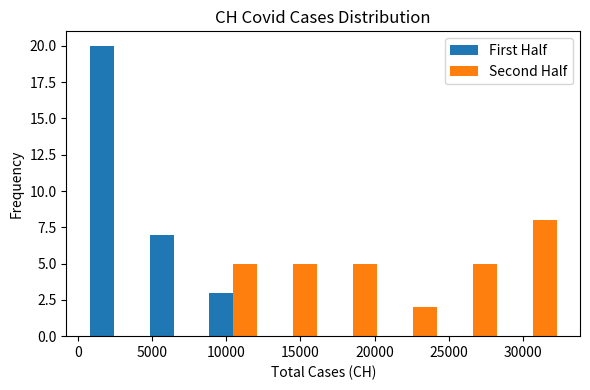

Reading left to right, transcribe this chart: for each range on the x-axis, give the height of each series' bar. Neither the bar edges nor the heights are printed on the chart, so give them approximately, as read against the axes.

500 to 4500: First Half=20	Second Half=0
4500 to 8500: First Half=7	Second Half=0
8500 to 12500: First Half=3	Second Half=5
12500 to 16500: First Half=0	Second Half=5
16500 to 20500: First Half=0	Second Half=5
20500 to 24500: First Half=0	Second Half=2
24500 to 28500: First Half=0	Second Half=5
28500 to 32500: First Half=0	Second Half=8